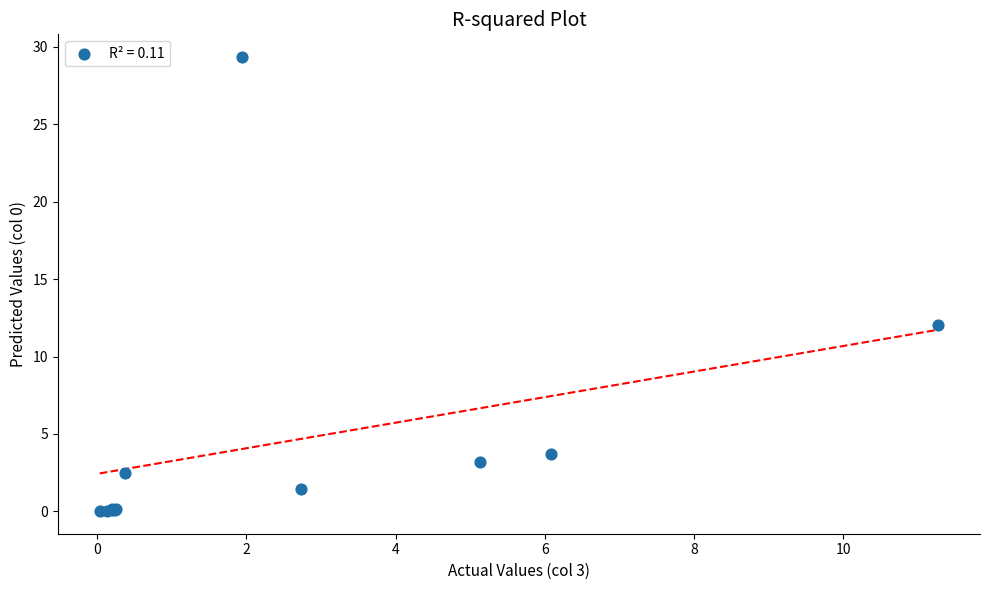

What Y value in the scatter plot is closest to 14?

12.0